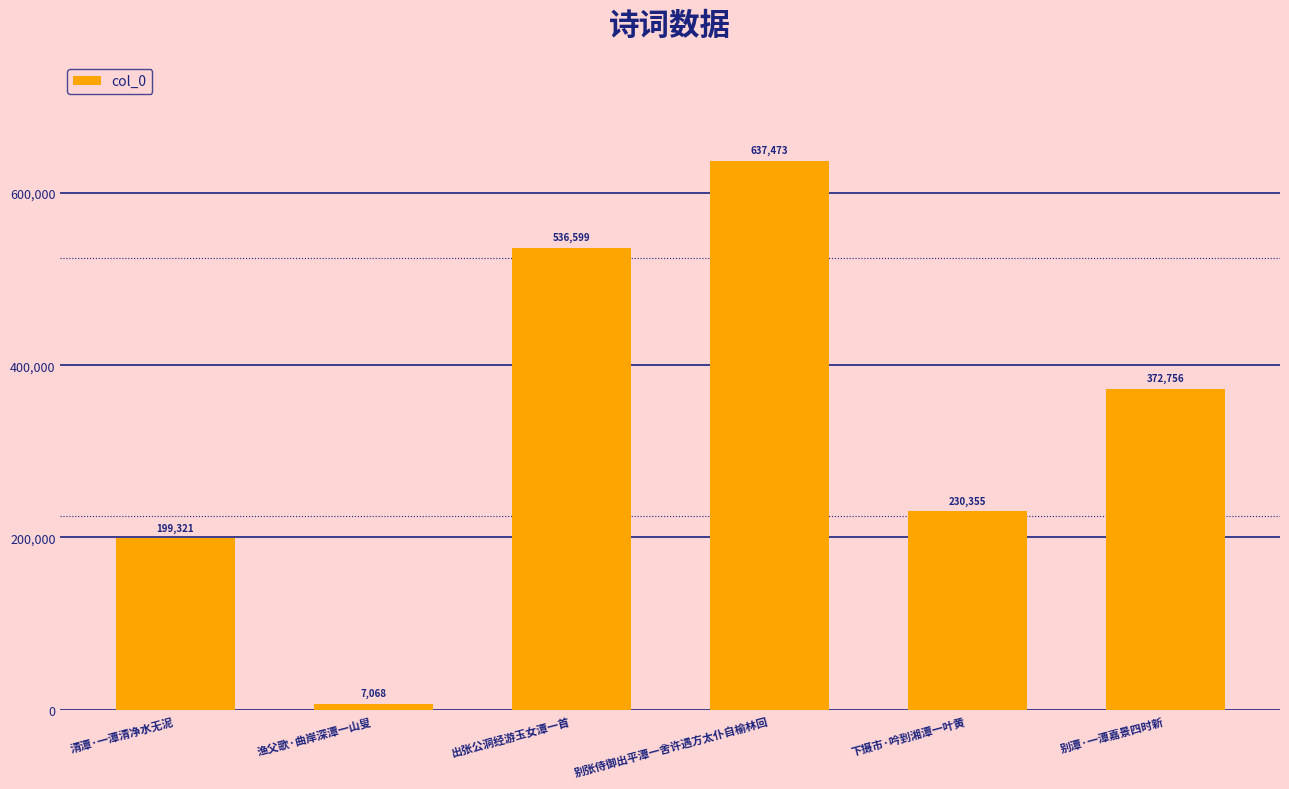

At which category does the chart reach its peak across all series?

别张侍御出平潭一舍许遇方太仆自榆林回